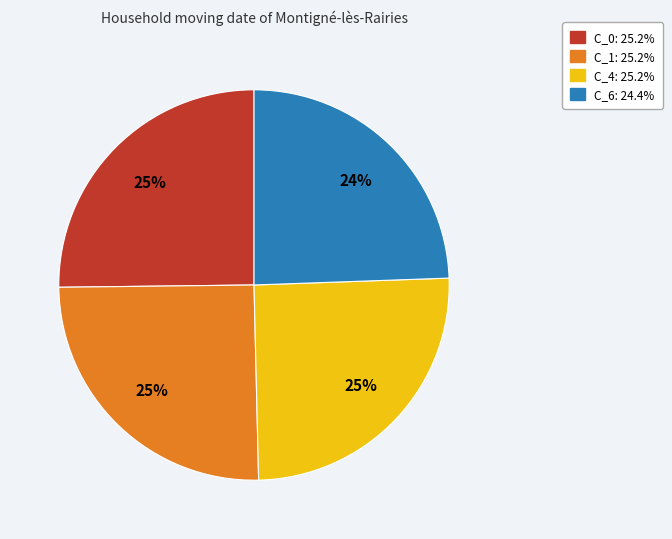

Which slice is the smallest?

C_6